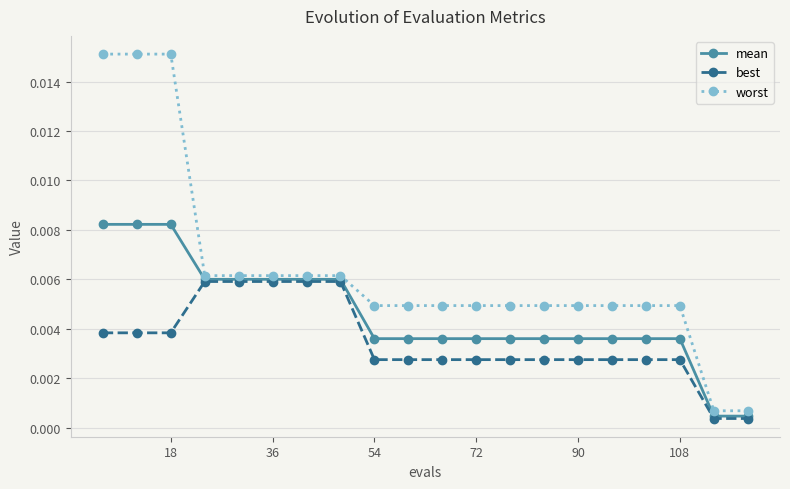

Which series has the widest spread of values?

worst